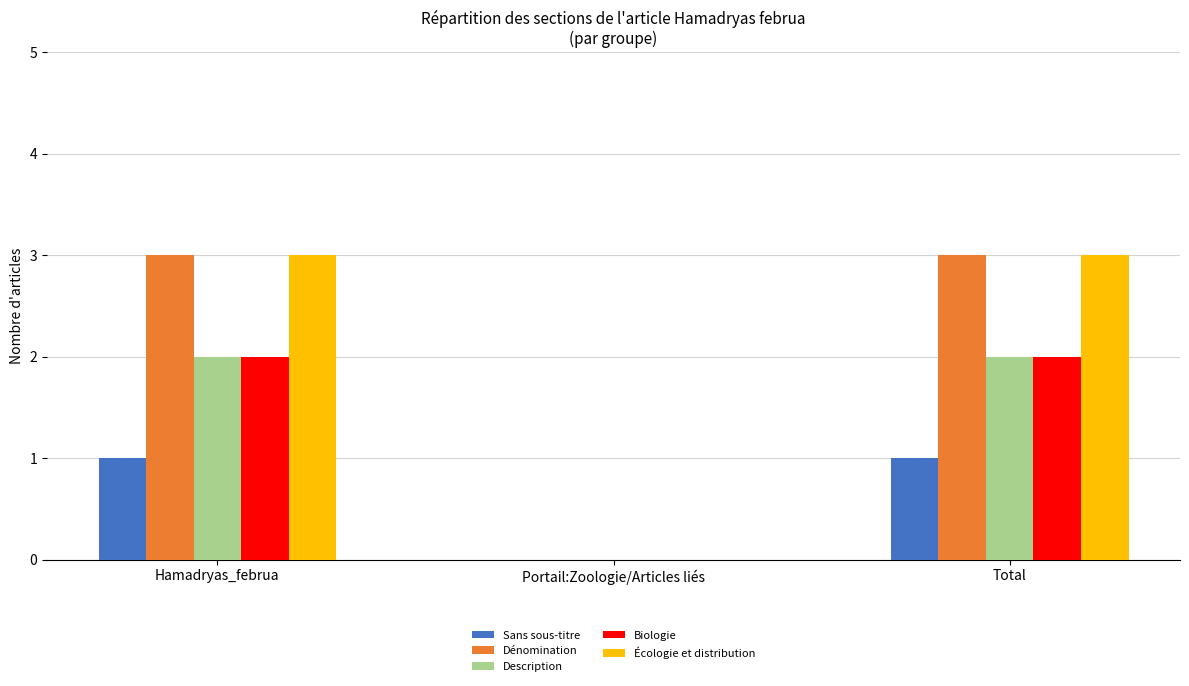

The Écologie et distribution series shows 0 at Portail:Zoologie/Articles liés. True or false?

True